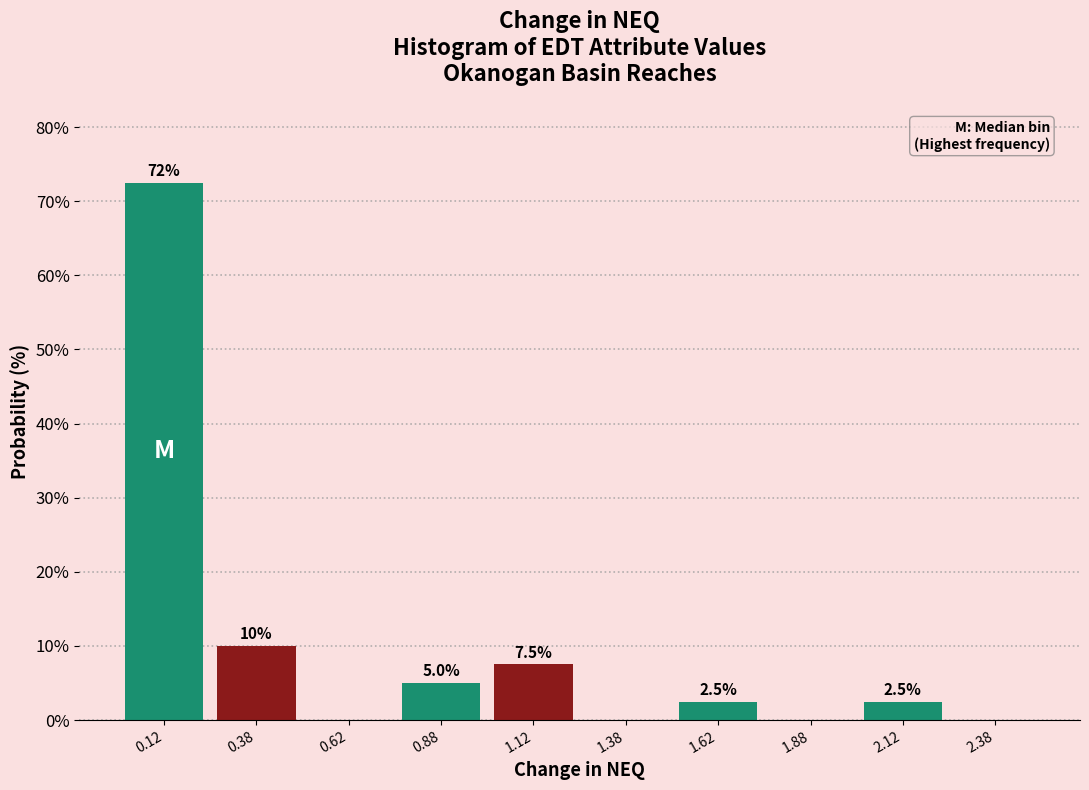

Which range on the x-axis has the tallest bar?

0.00 to 0.25